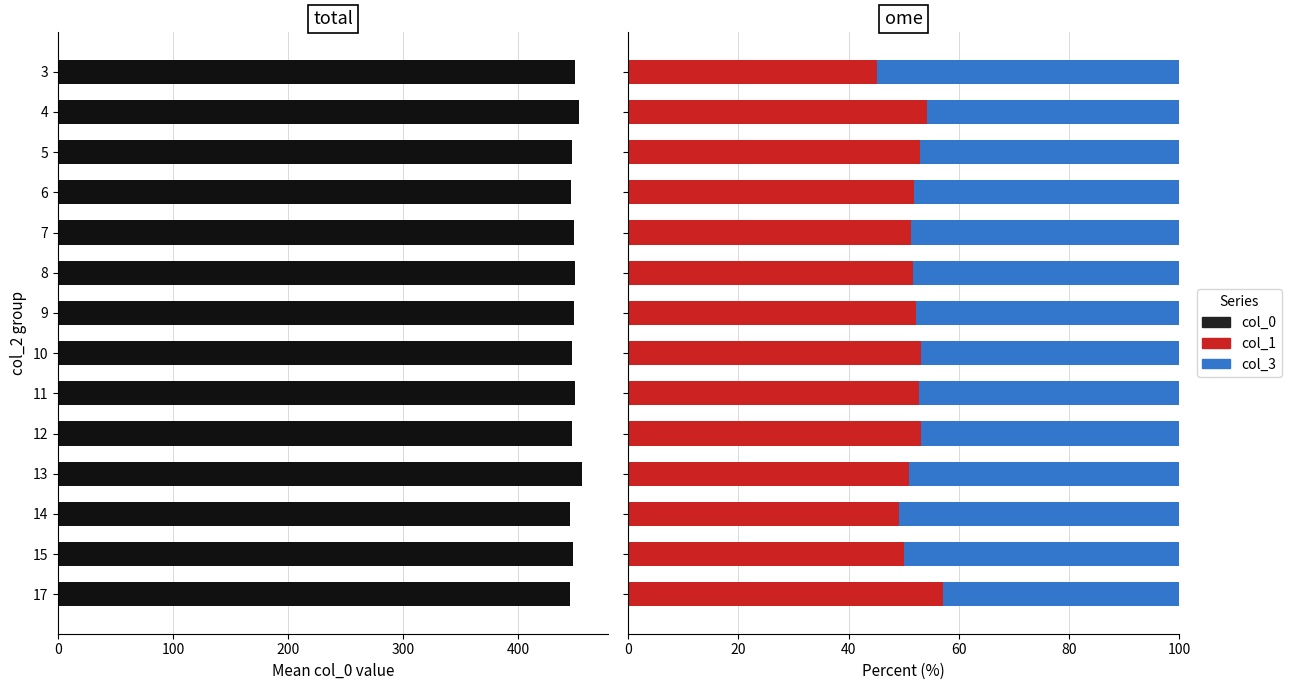

How many values in the col_0 series are below 448?

7